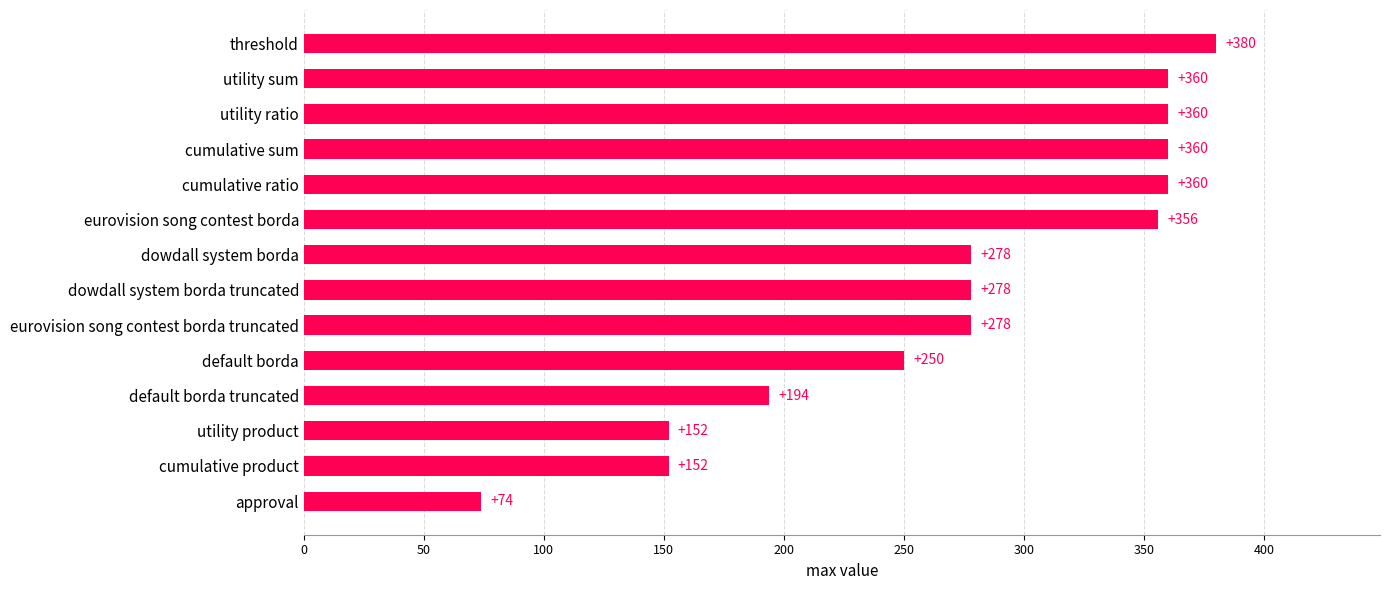

True or false: the data shows 207 at utility sum.

False